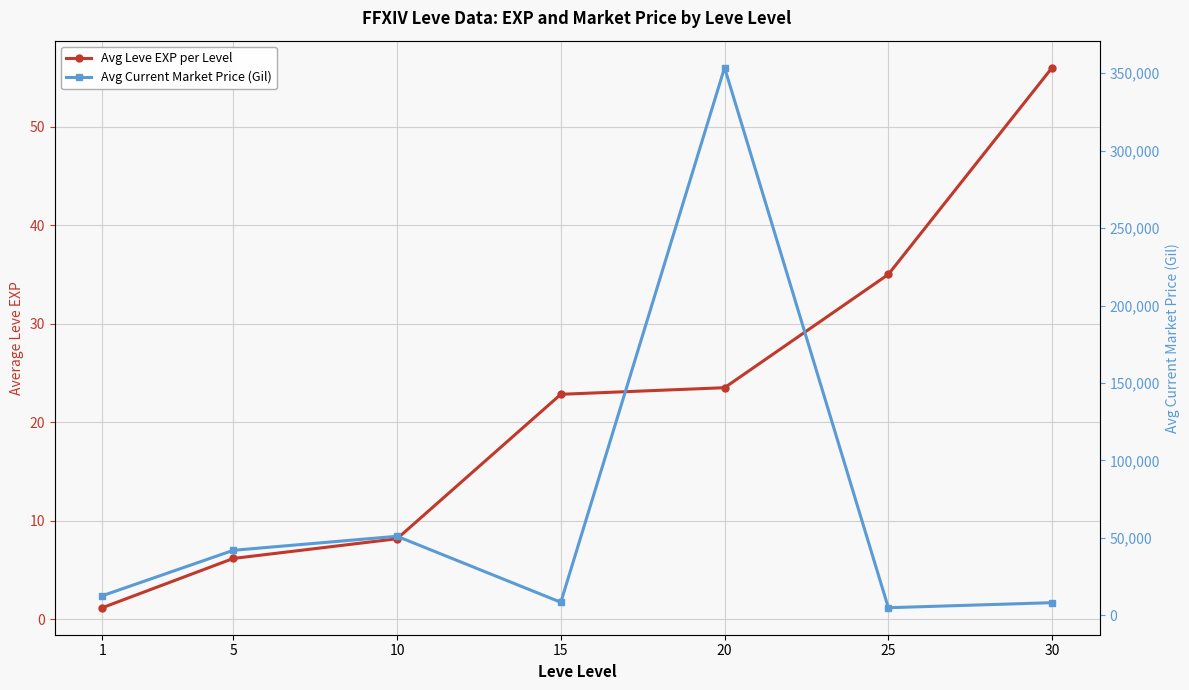

True or false: Avg Current Market Price (Gil) and Avg Leve EXP per Level cross at least once.

False